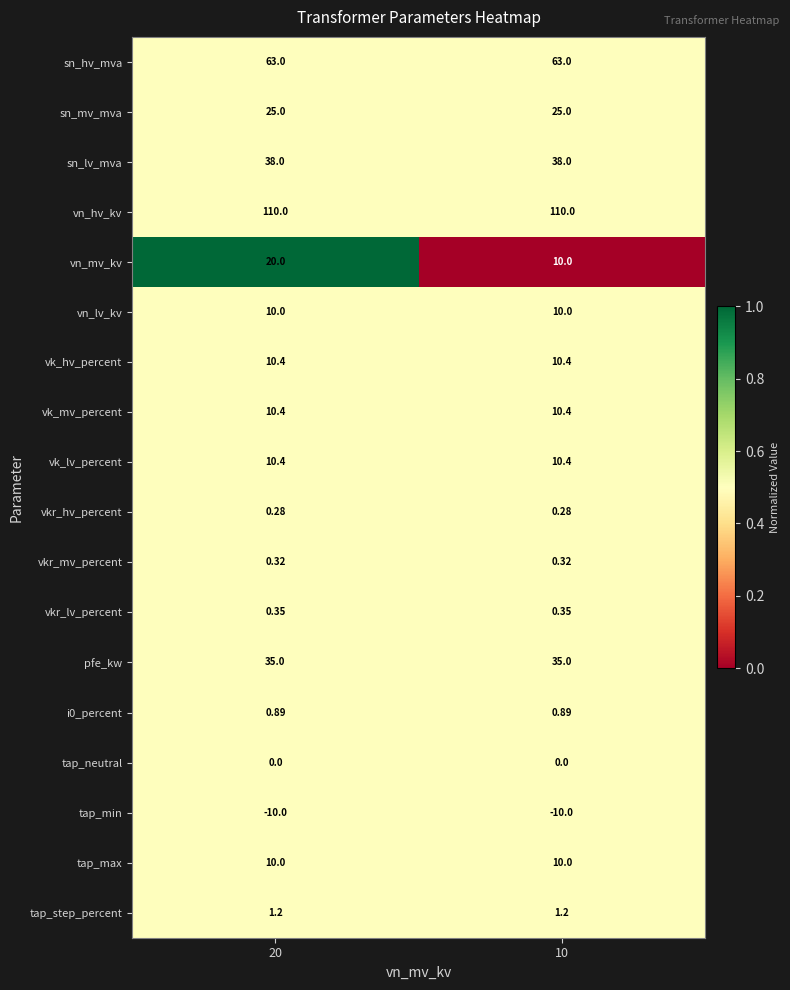

Which series has the widest spread of values?

vn_mv_kv